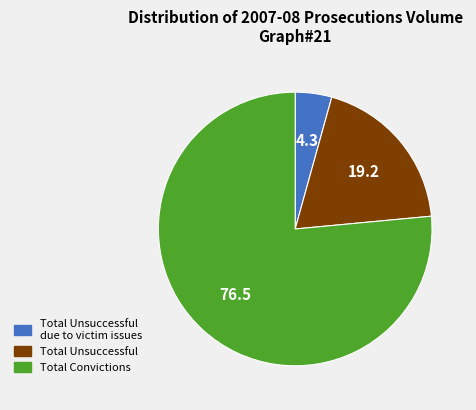

Rank the categories by value from lowest to highest.

Total Unsuccessful due to victim issues, Total Unsuccessful, Total Convictions